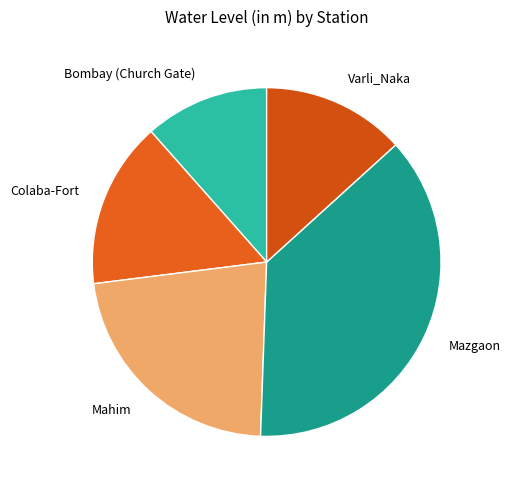

The Varli_Naka slice represents 19% of the pie. True or false?

False